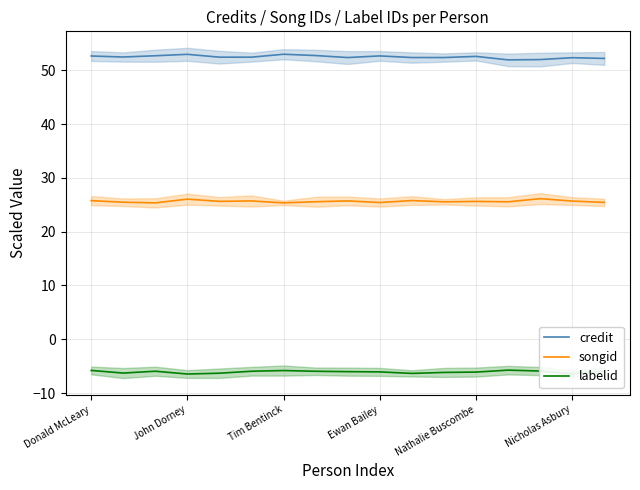

At how many categories does at least one series exceed 14?

17